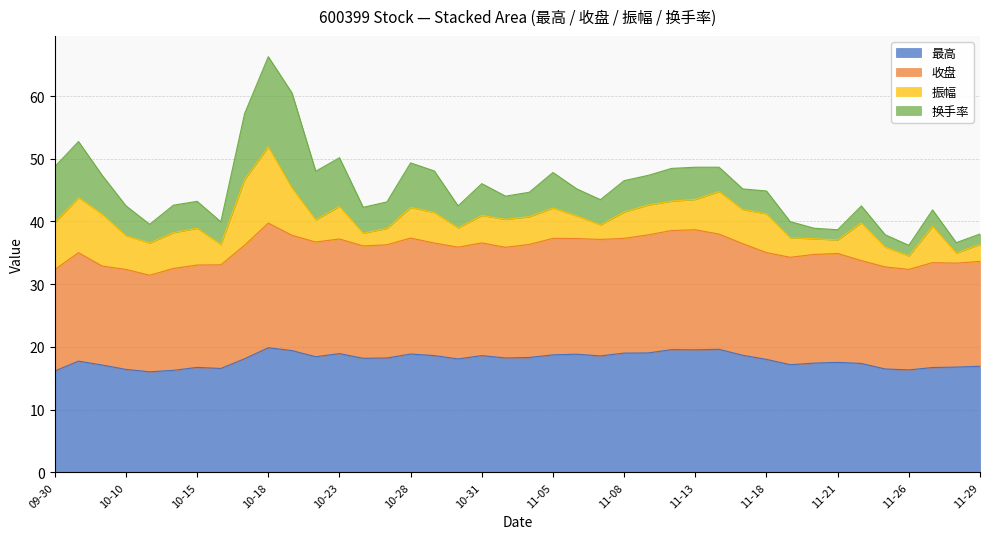

What is the total value across all series at 11-26?

36.2